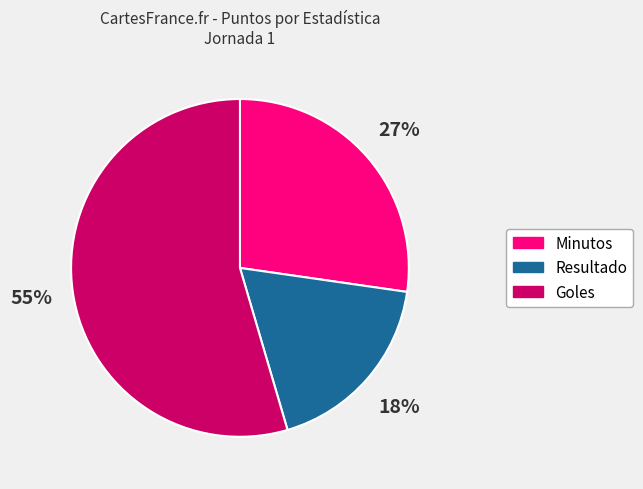

Which category has the biggest portion of the pie?

Goles